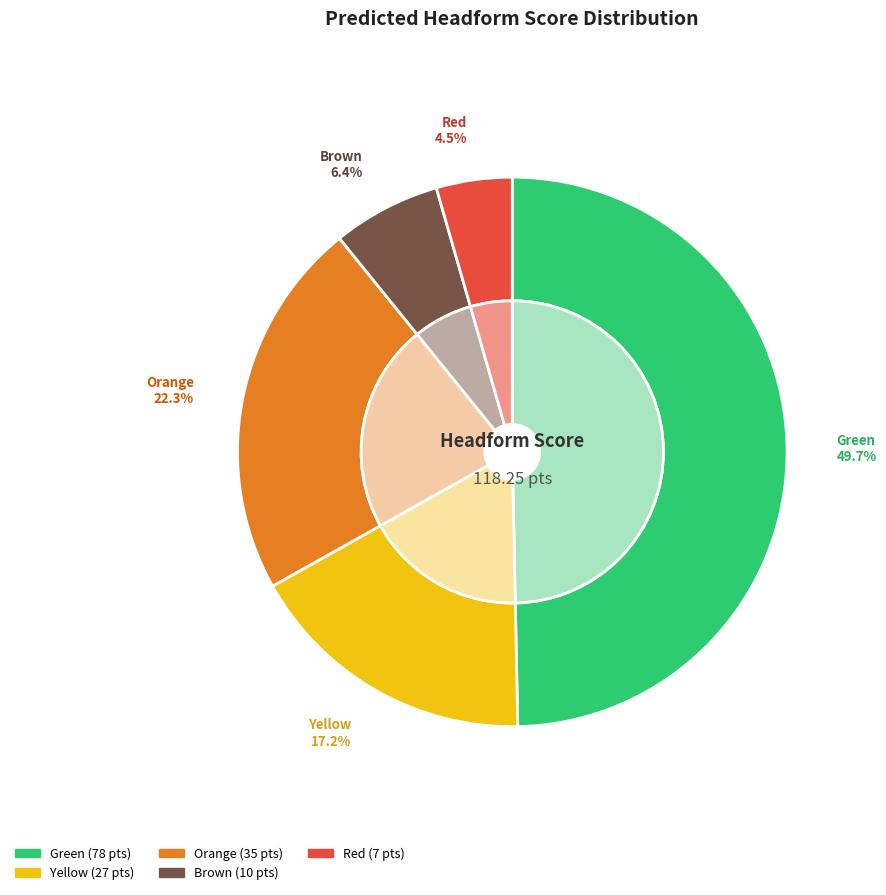

Which slice is the largest?

Green